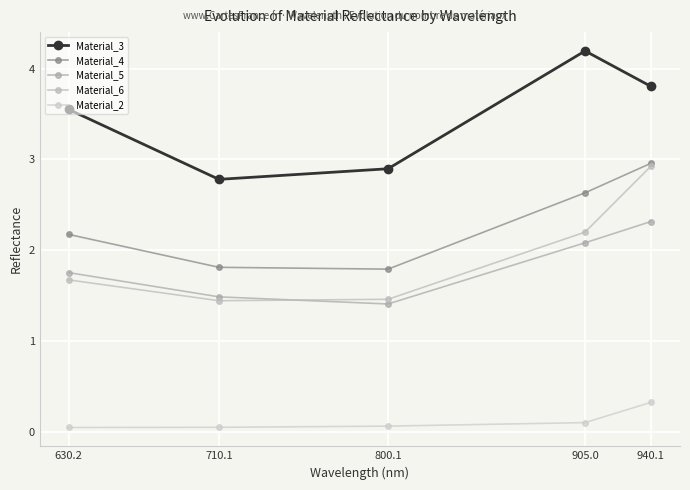

How many distinct data groups are displayed?

5